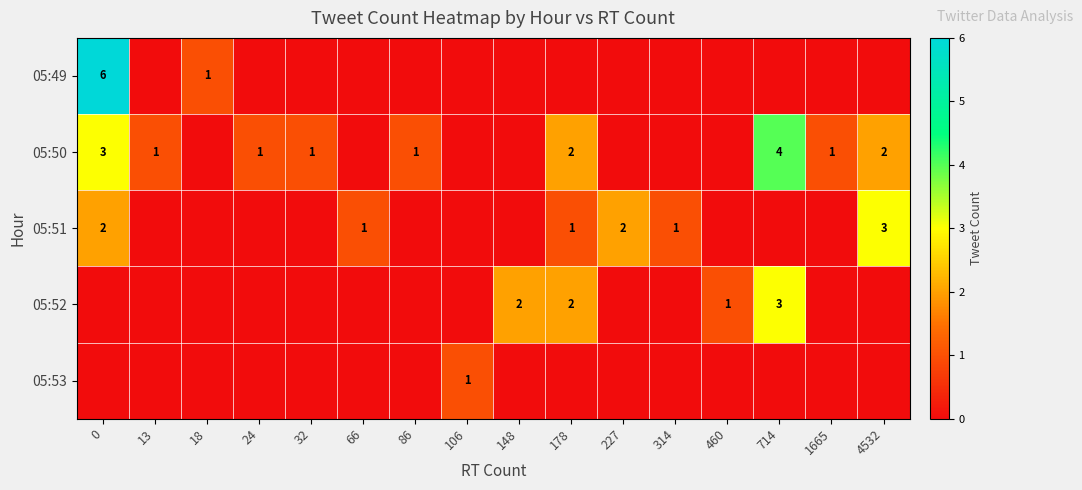

The 05:52 series shows 1 at 714. True or false?

False